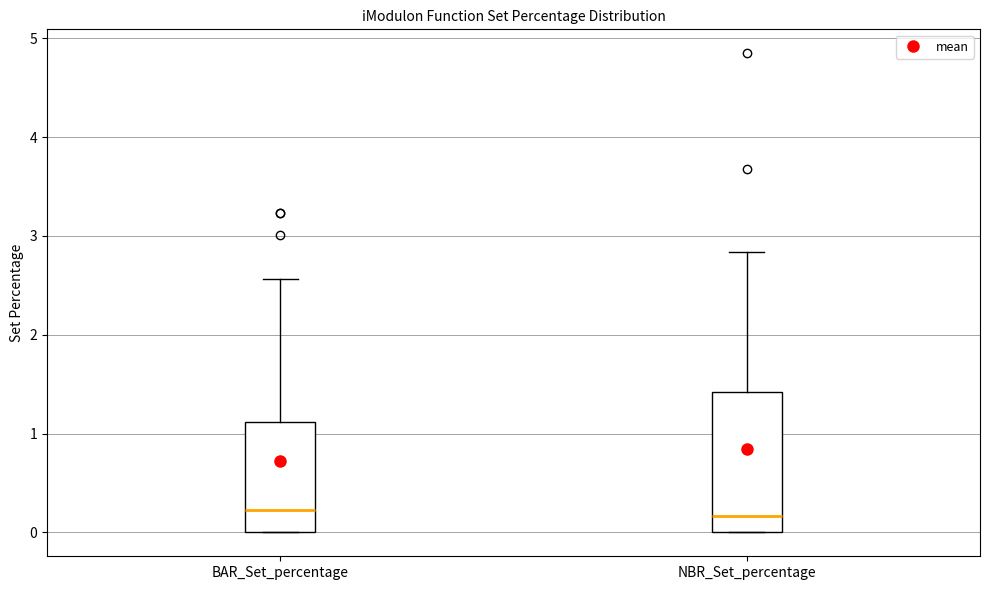

Reading left to right, transcribe this box plot: for each box, give where its median line is, the range the box spans, and where its two whiskers end, as read against the y-axis. The values are not printed on the chart, so give them approximately, as read against the axis.

BAR_Set_percentage: median 0.2, box 0.0 to 1.1, whiskers 0.0 to 2.6
NBR_Set_percentage: median 0.2, box 0.0 to 1.4, whiskers 0.0 to 2.8